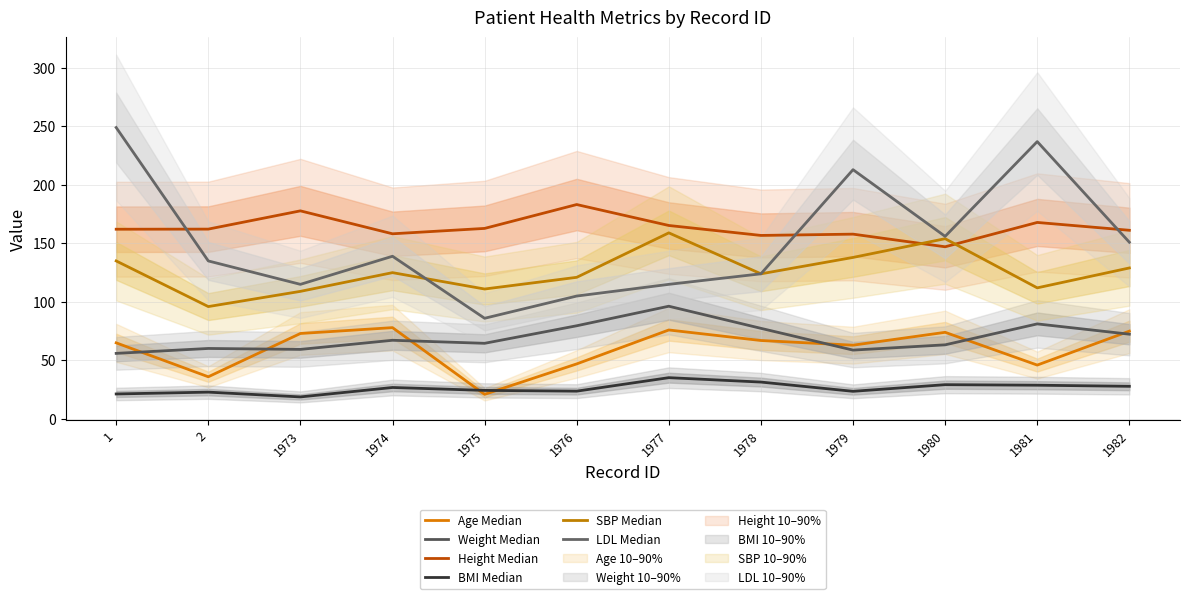

At which category is the sum across all series the highest?

1